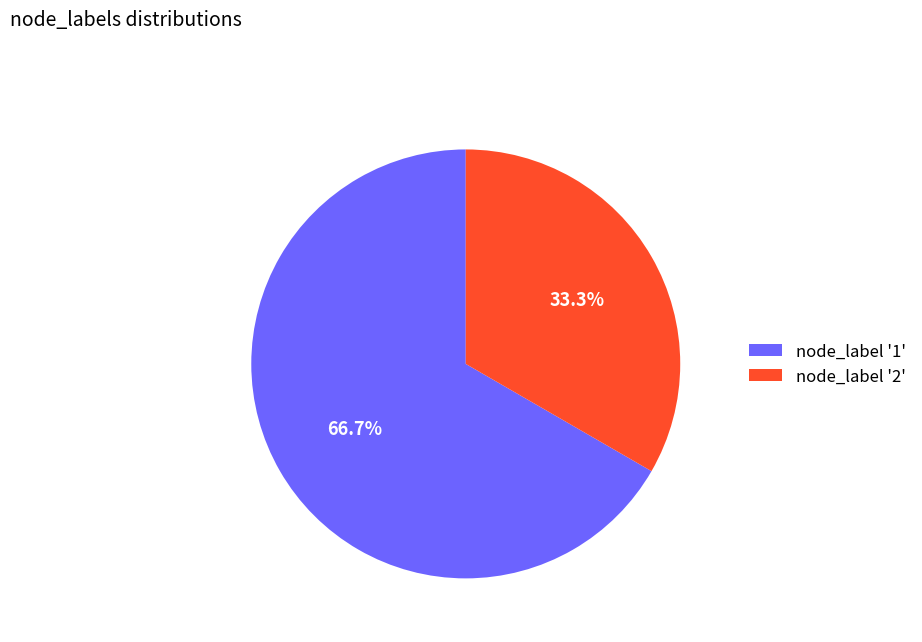

What is the ratio of the value at node_label '2' to the value at node_label '1'?

0.5